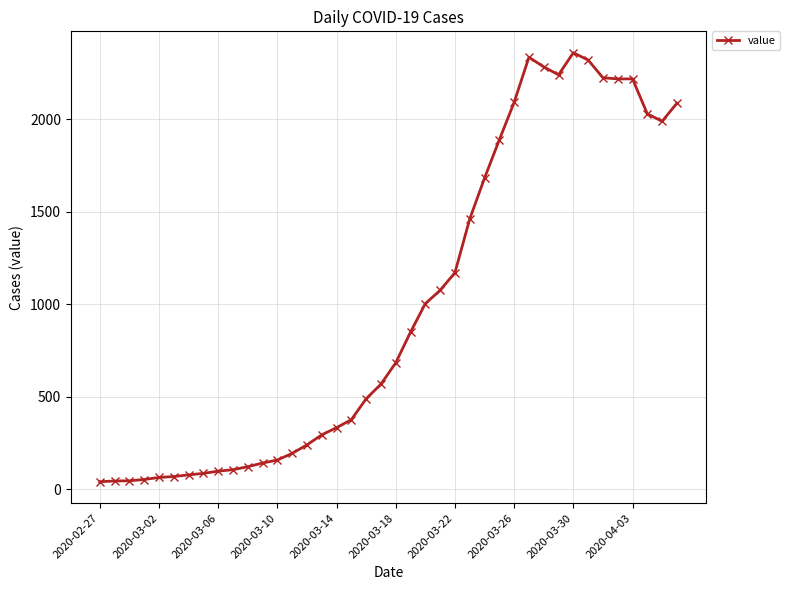

What is the difference between the maximum and minimum values?

2317